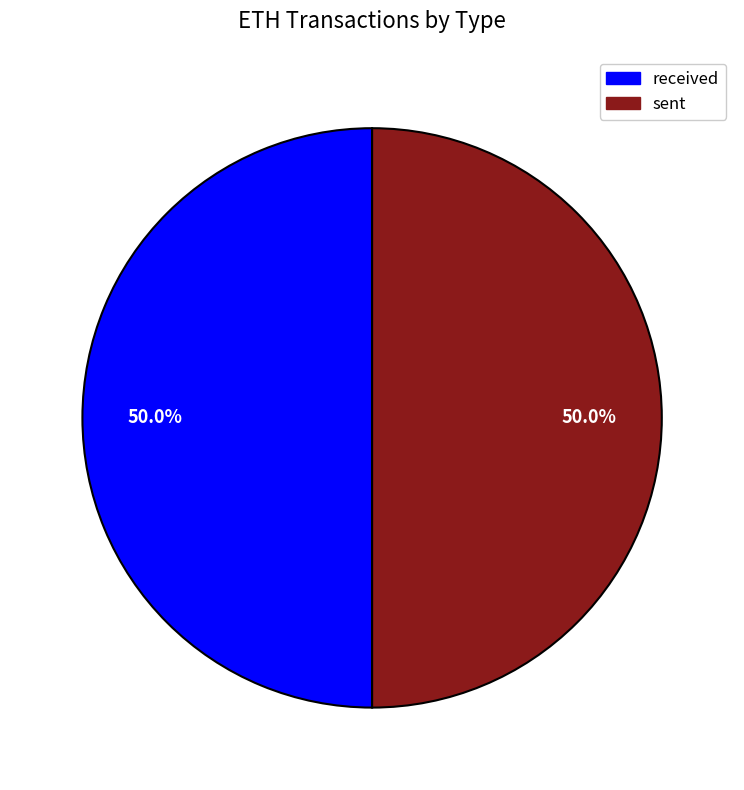

What is the ratio of the value at sent to the value at received?

1.0